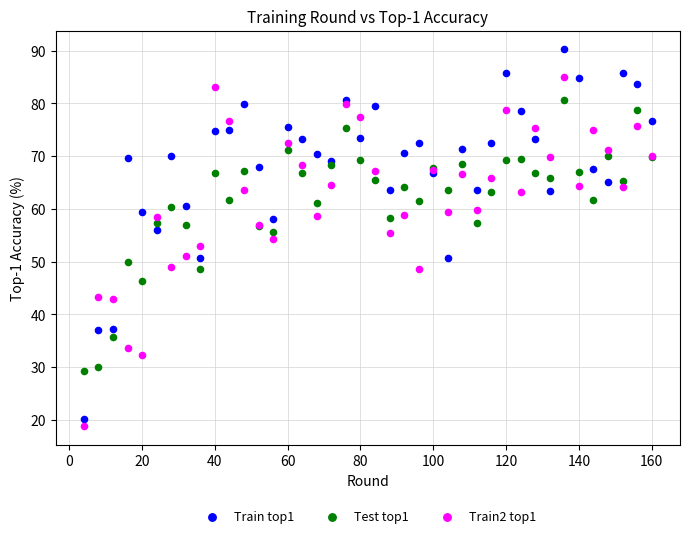

Which series reaches the maximum Y coordinate?

Train top1